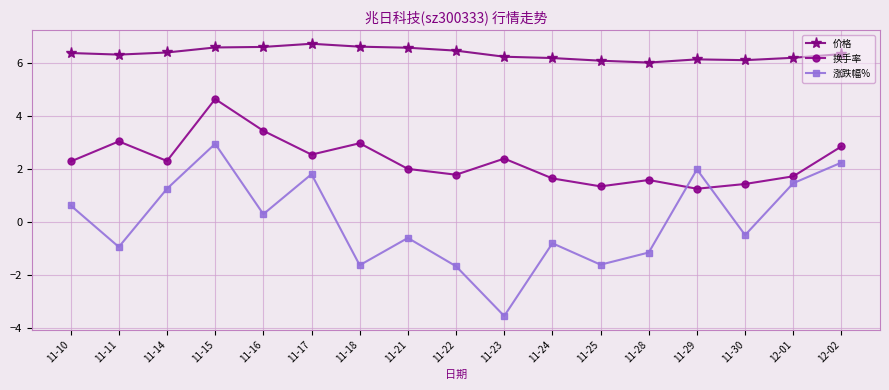

Read the 涨跌幅% value at 11-11.

-0.9